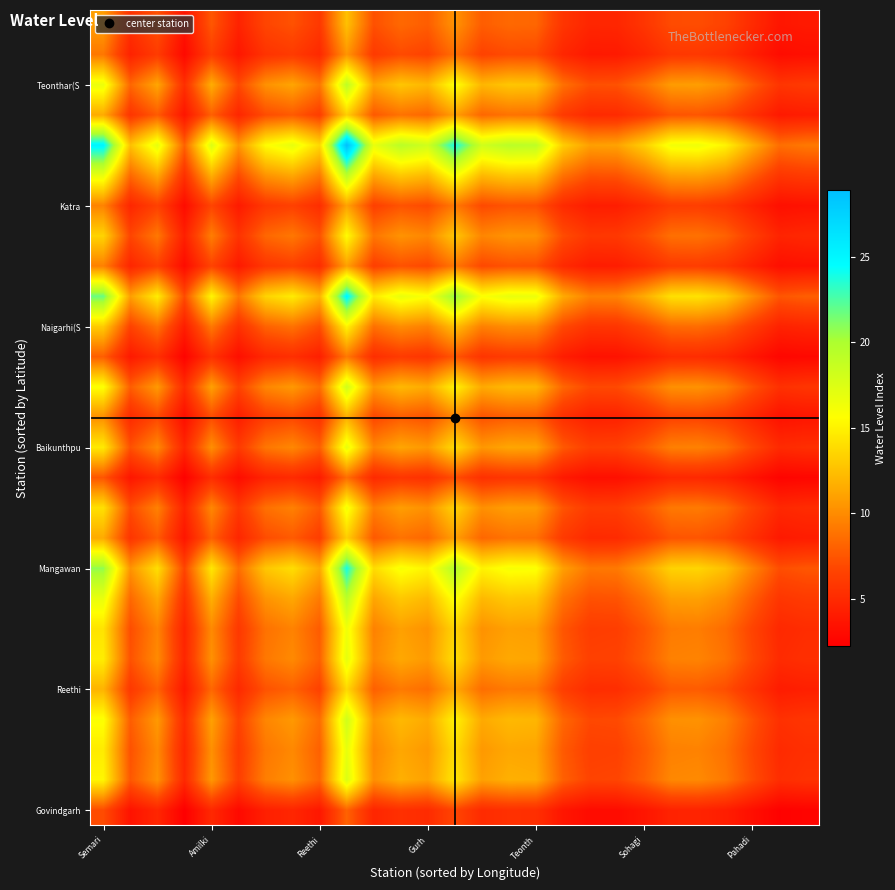

At how many categories does at least one series exceed 10?

24